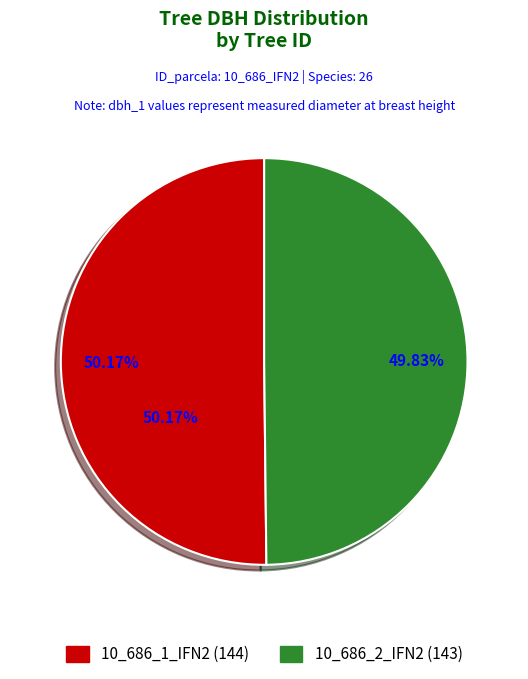

To the nearest percent, what percentage of the pie is 10_686_1_IFN2?

50%